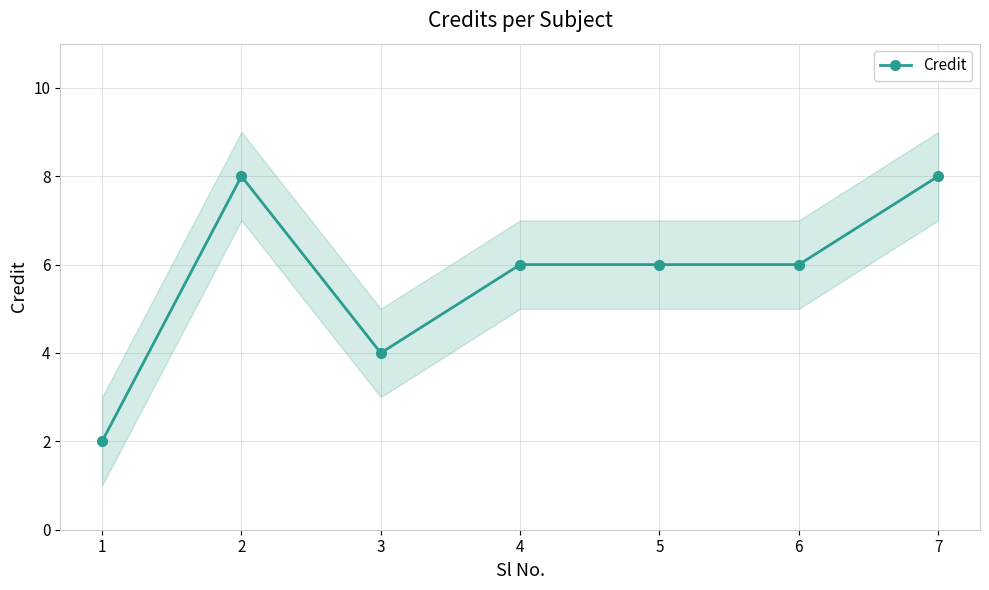

What is the value of the 6th point from the left?

6